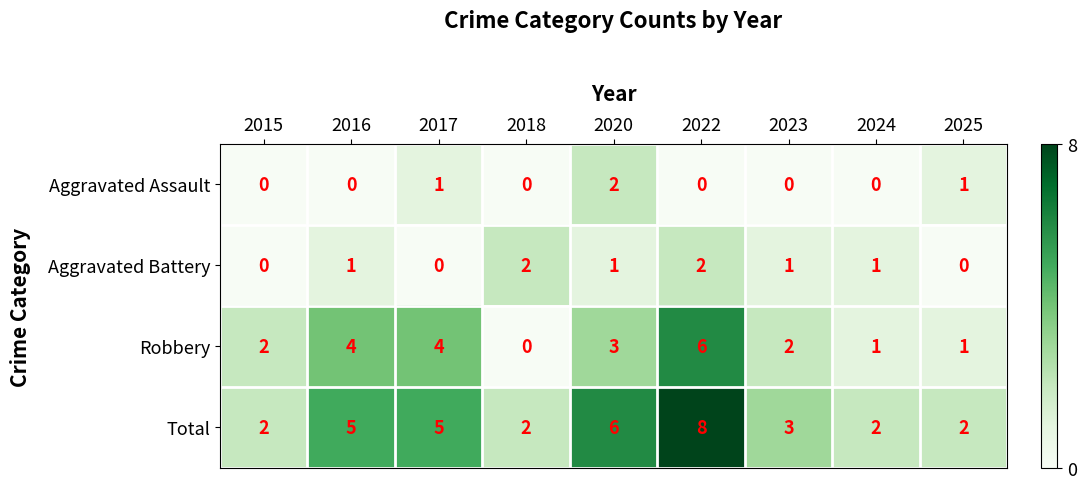

What is the total value across all series at 2023?

6